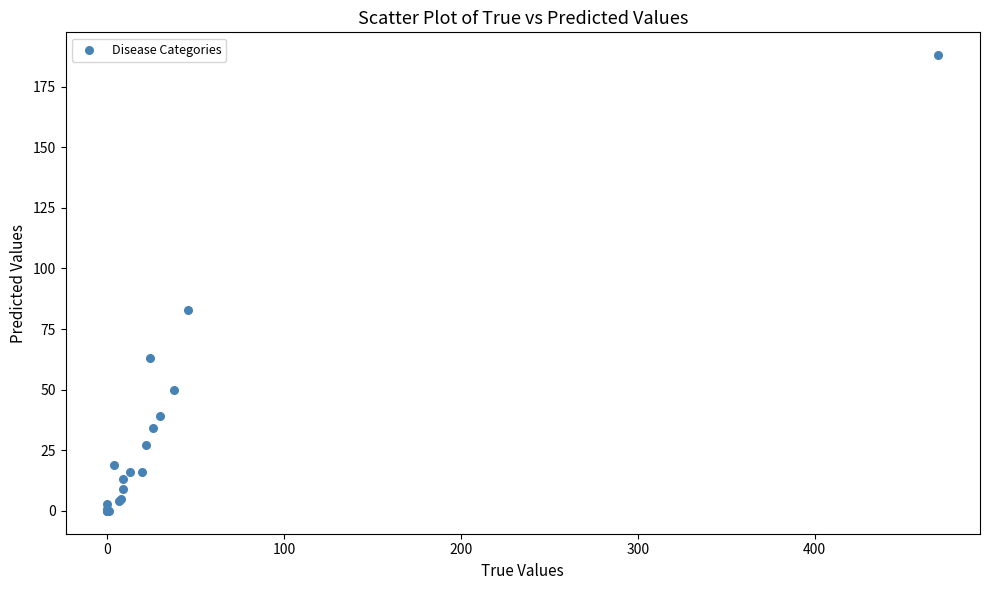

What Y value in the scatter plot is closest to 94?

83